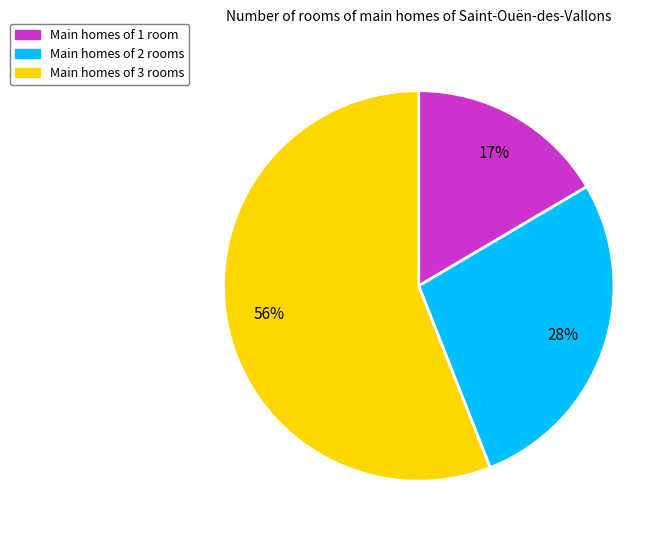

To the nearest percent, what is the combined percentage of Main homes of 3 rooms and Main homes of 1 room?

72%